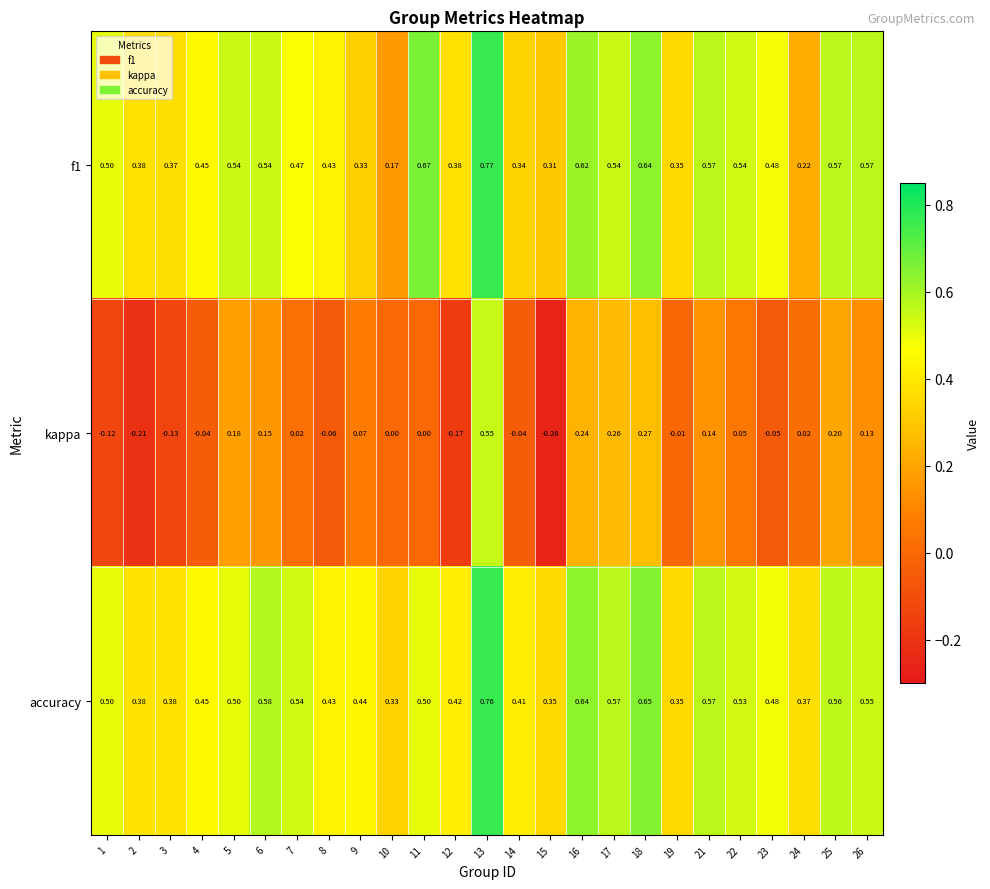

Which series has the largest range (max minus min)?

kappa